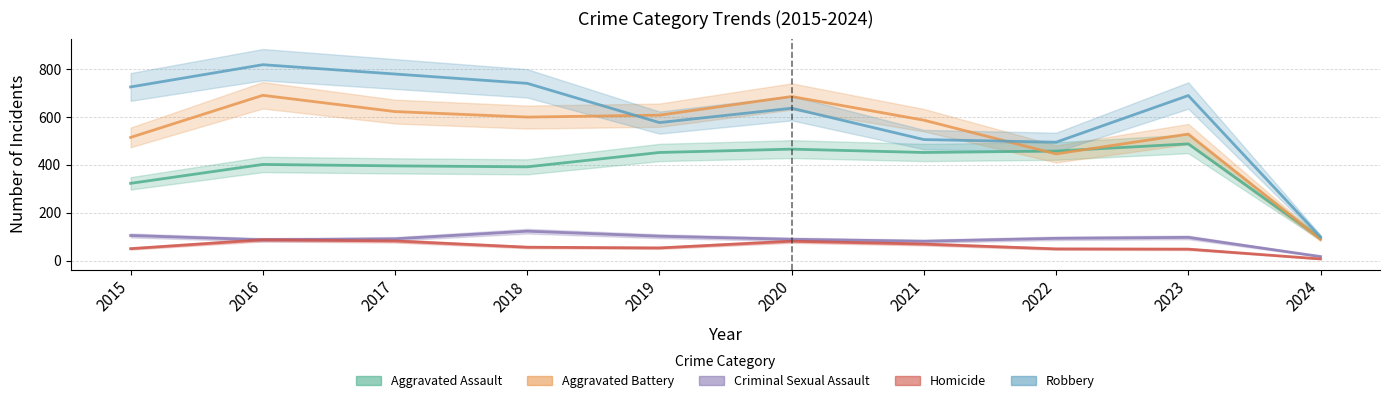

Rank the categories by Robbery value from lowest to highest.

2024, 2022, 2021, 2019, 2020, 2023, 2015, 2018, 2017, 2016